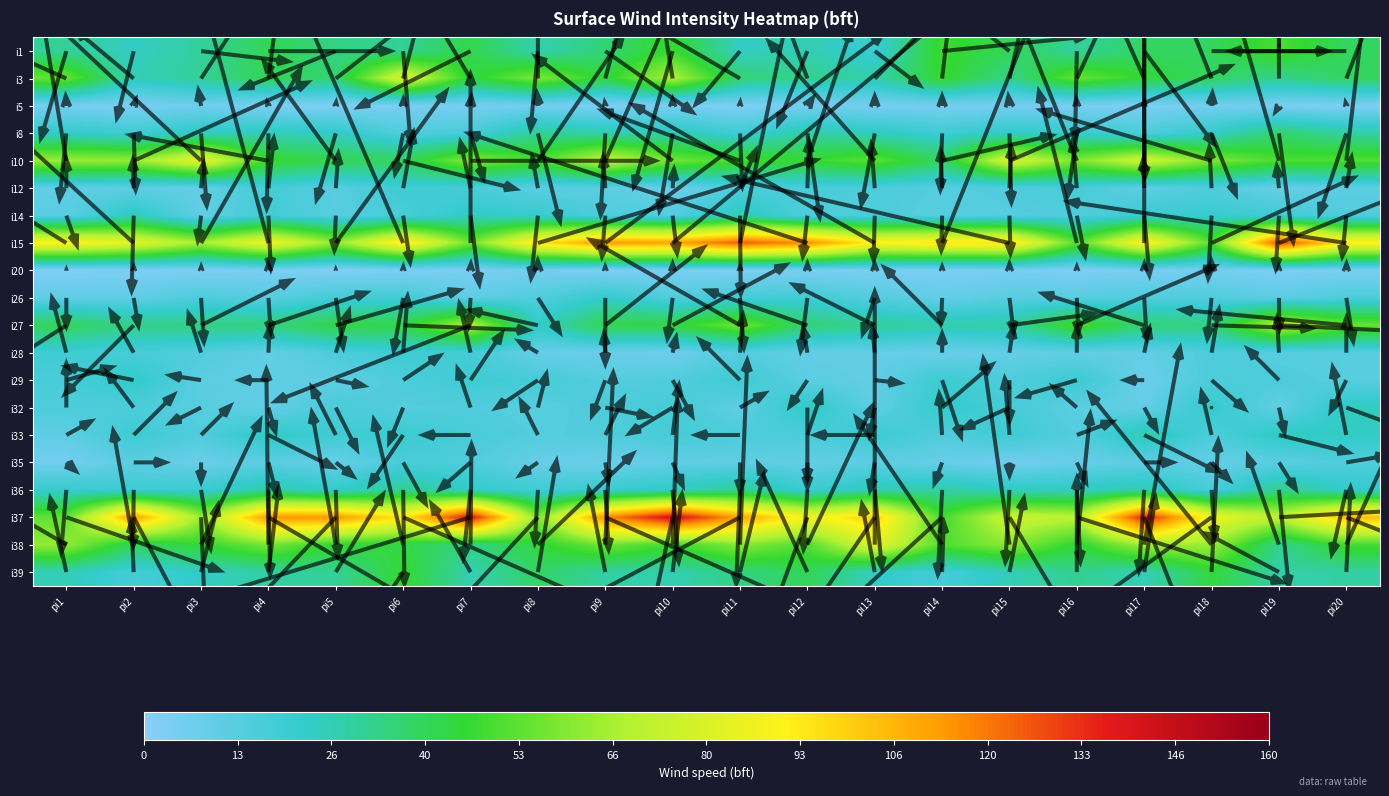

Count the number of categories in the chart.

20